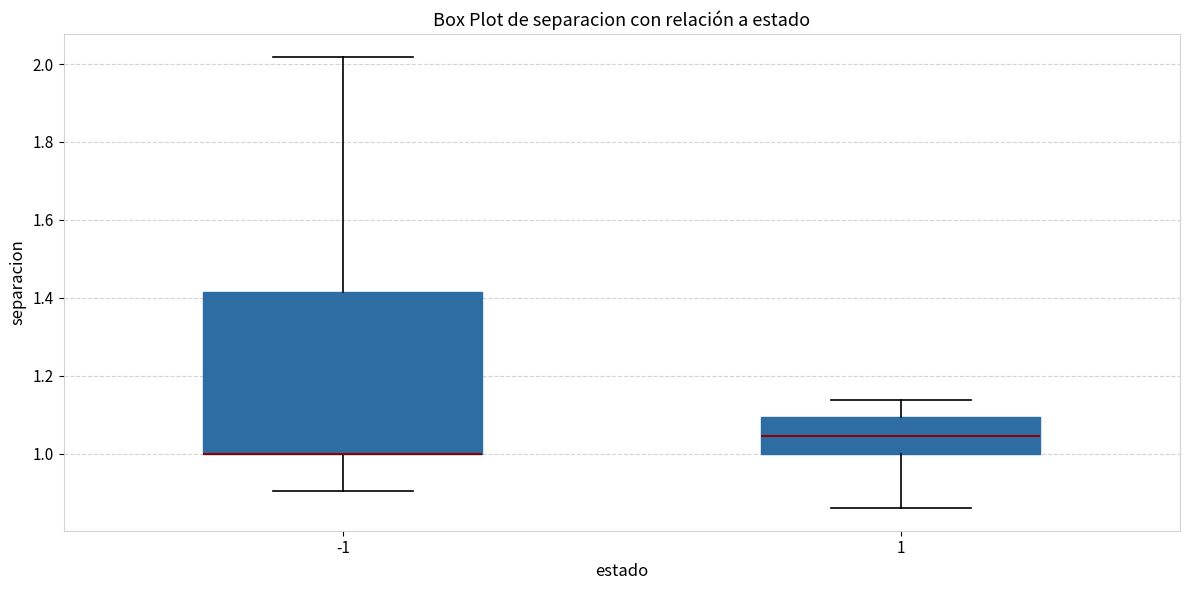

Reading left to right, read every box against the y-axis: the position of its median line, the range the box covers, and the ends of its whiskers. The values are not printed on the chart, so give them approximately, as read against the axis.

-1: median 1.00 (drawn on the box's lower edge), box 1.00 to 1.42, whiskers 0.90 to 2.02
1: median 1.04, box 1.00 to 1.10, whiskers 0.86 to 1.14